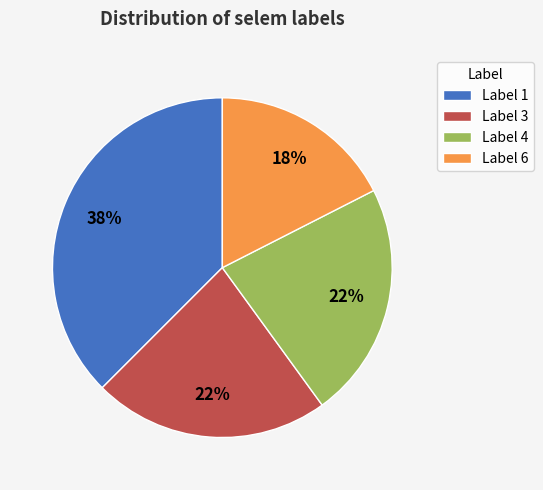

Is Label 3 the majority of the pie?

No